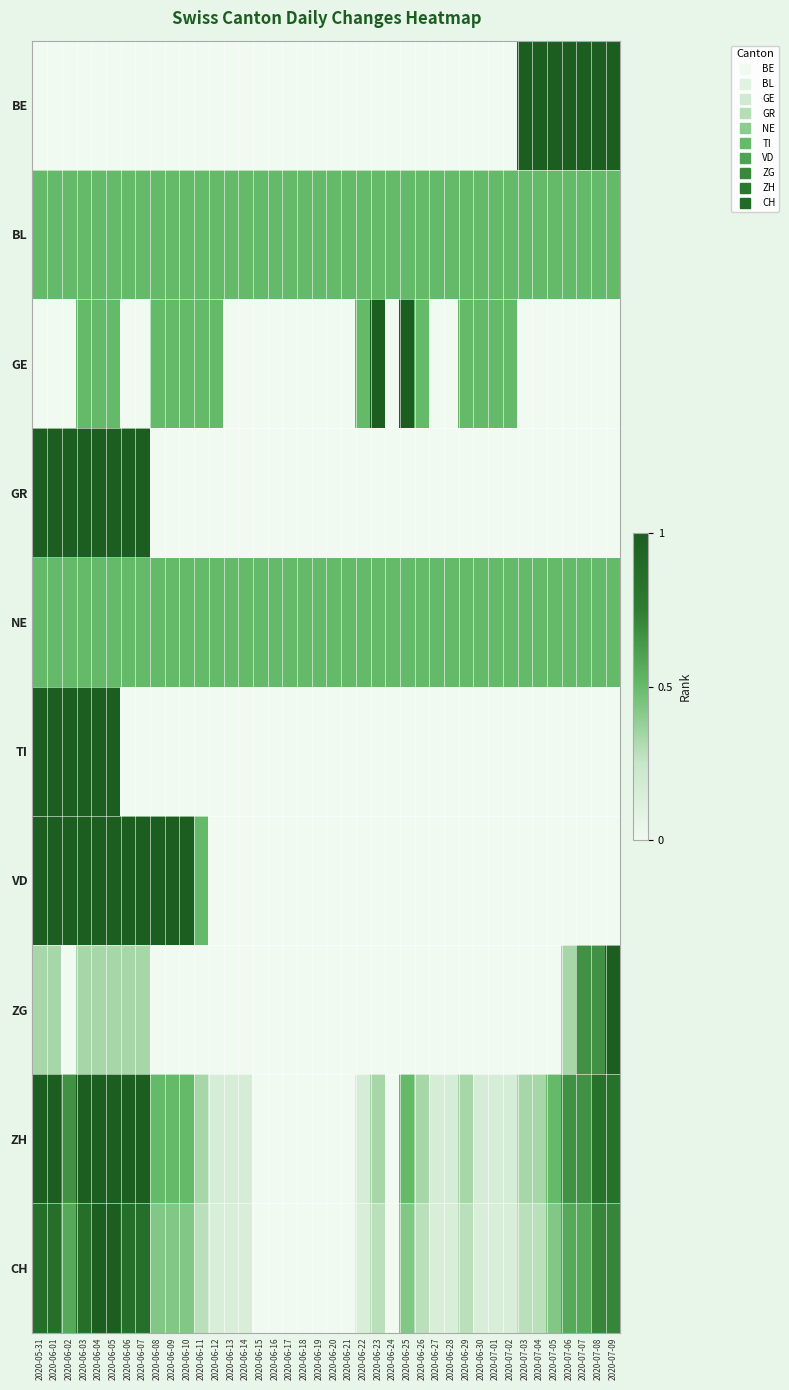

How many data points does each series have?

40